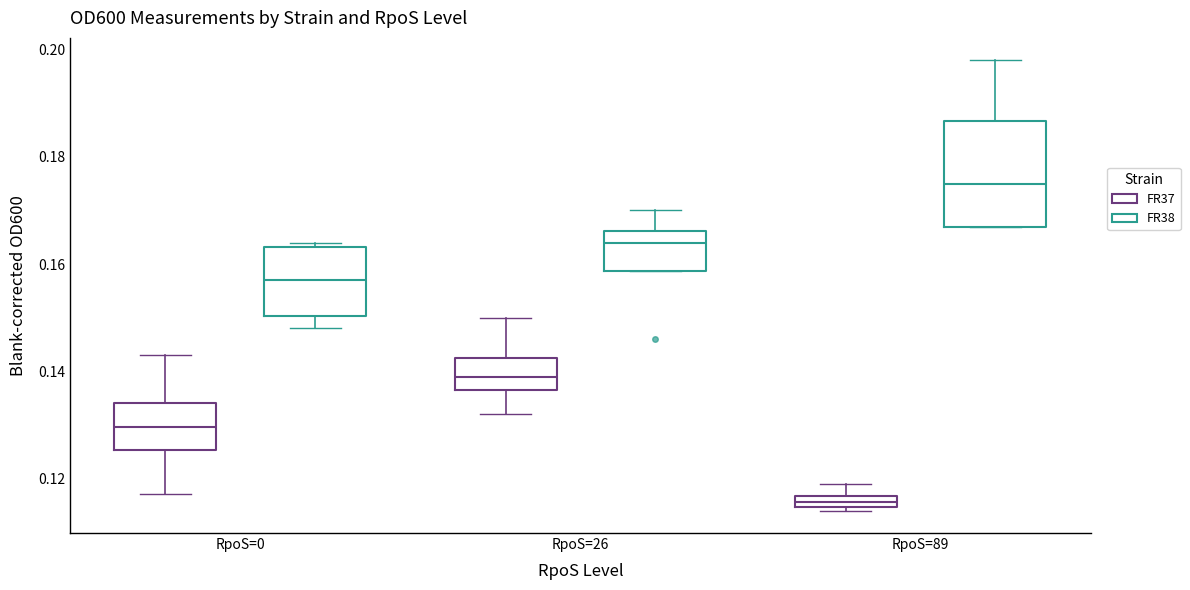

Comparing the boxes themselves (not the whiskers), which one is the tallest?

RpoS=89 (FR38)